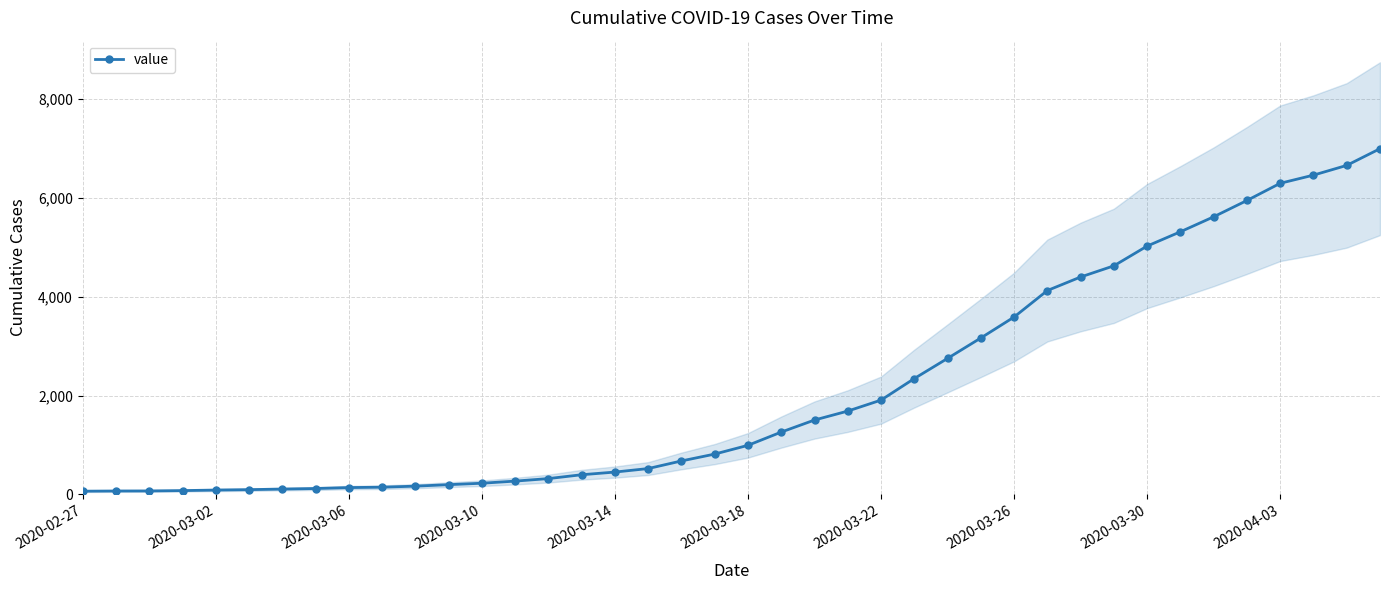

Reading right to left, what are all the values shown in this chart?

6994	6656	6459	6294	5946	5616	5313	5024	4624	4398	4124	3588	3164	2751	2343	1907	1685	1504	1260	992	815	676	522	451	397	319	268	225	196	166	145	137	118	107	95	87	76	69	68	64